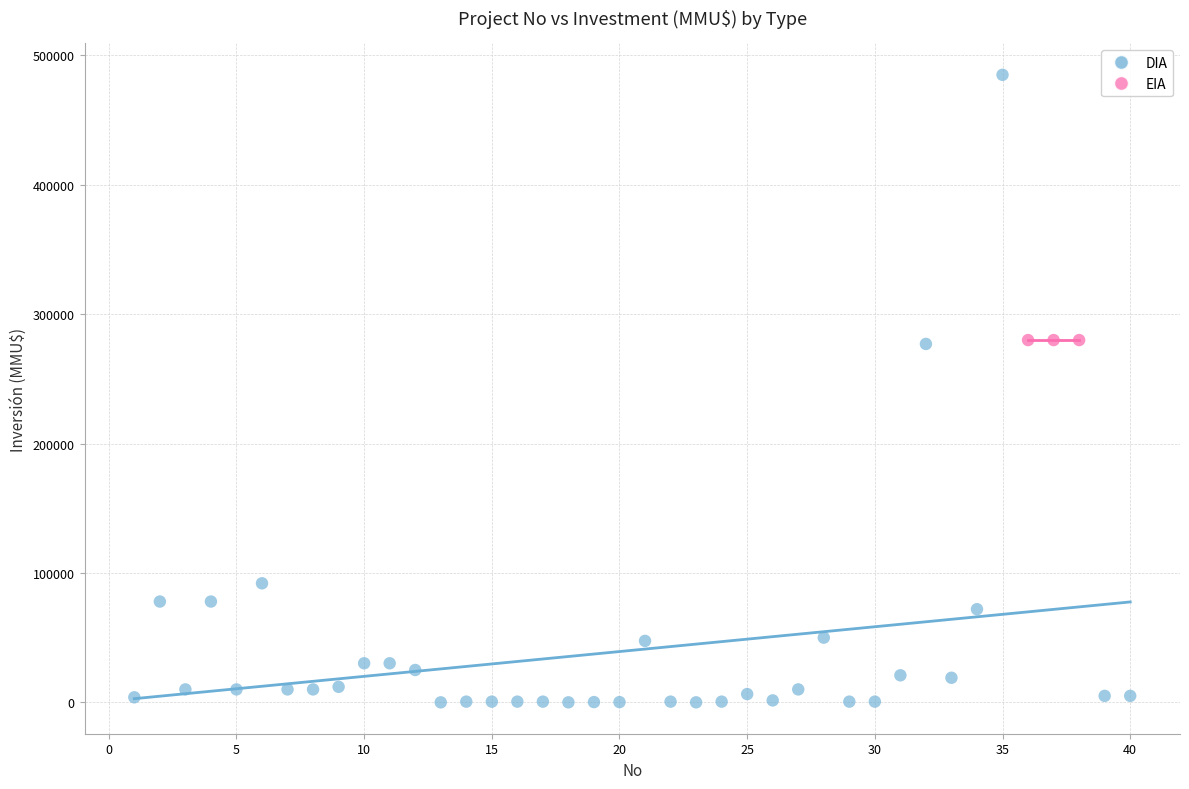

Which series contains the lowest Y value?

DIA